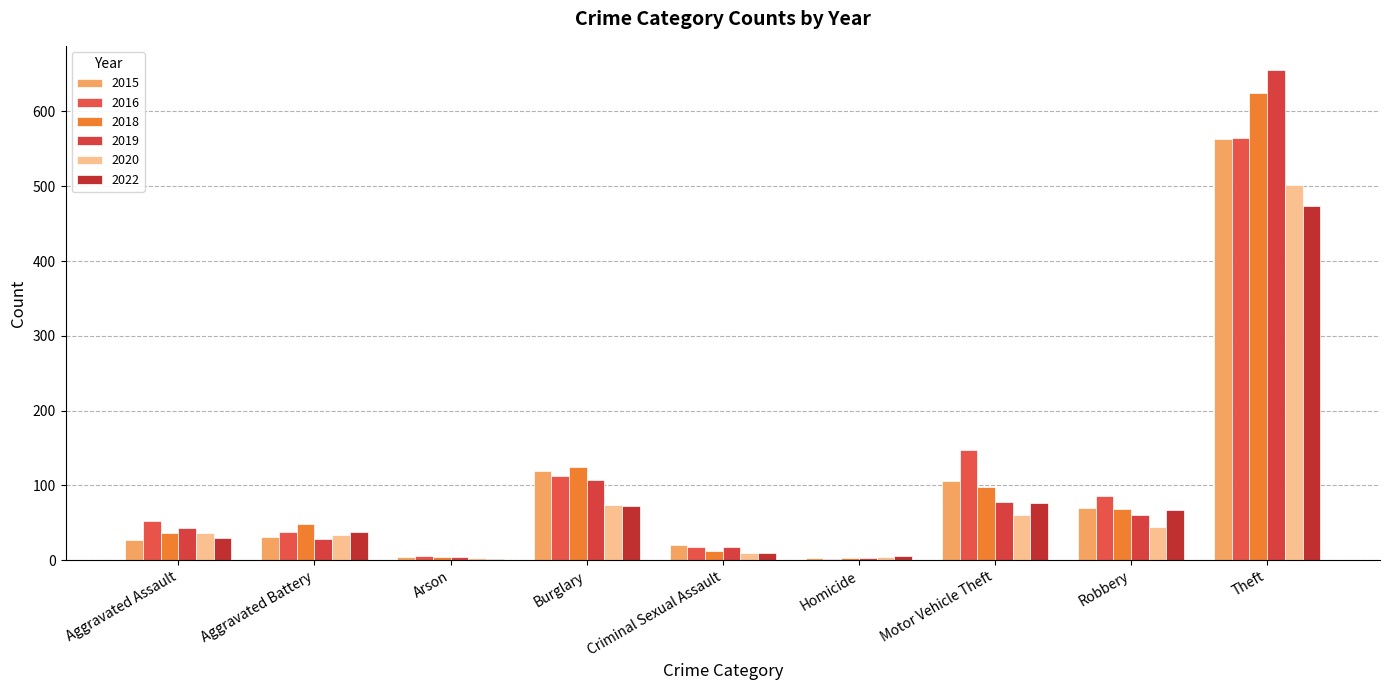

How many groups of bars are there?

9